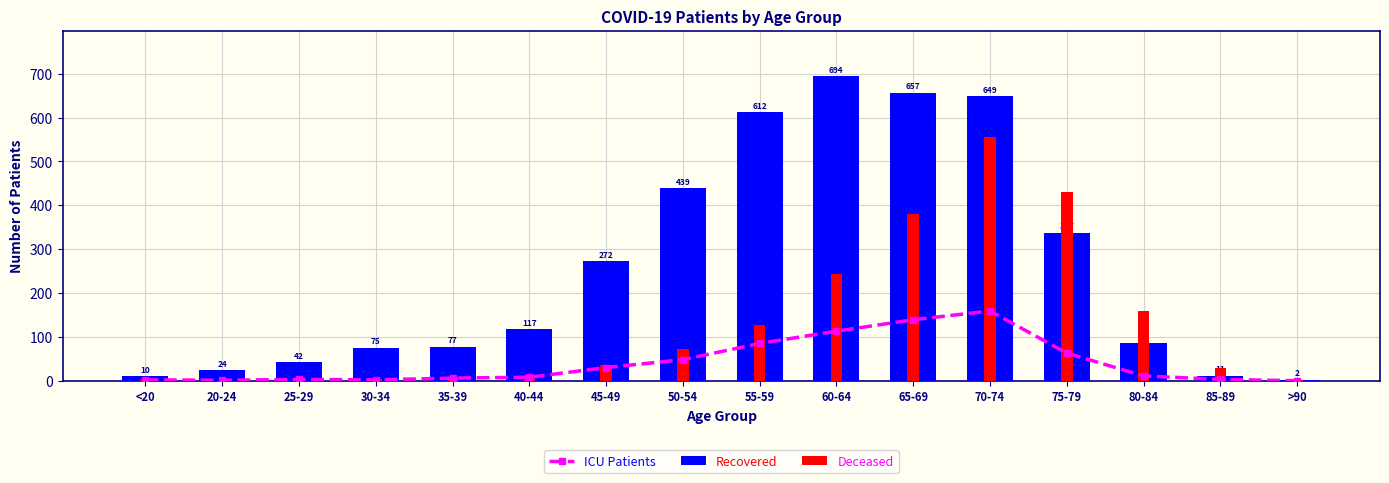

Which series has the widest spread of values?

Recovered